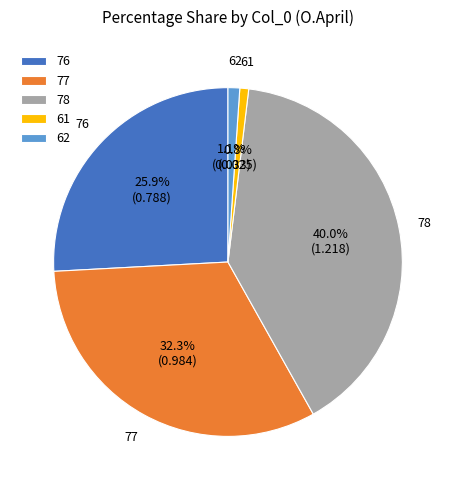

What is the total percentage of 77 and 62?

33.4%